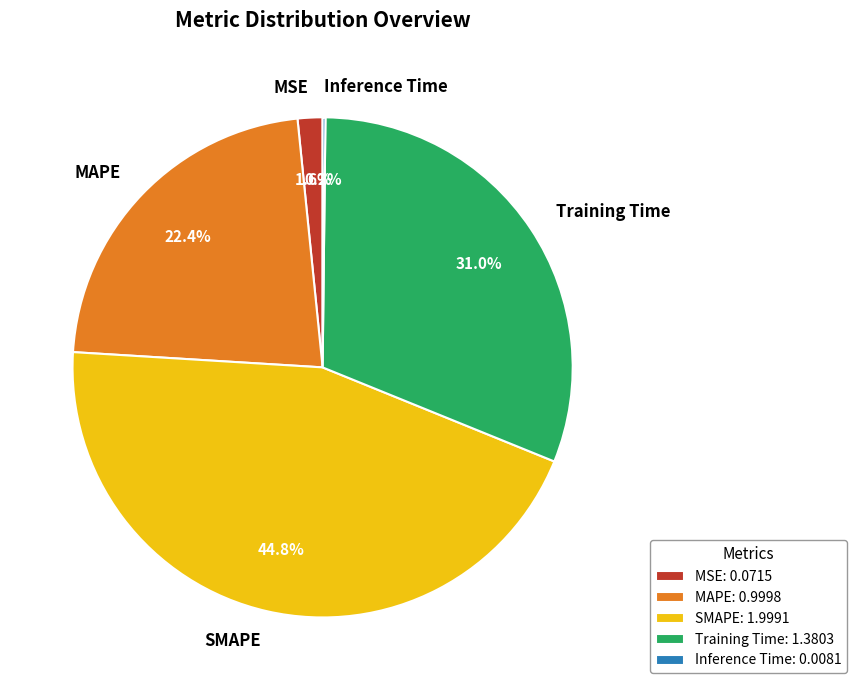

Between MAPE and MSE, which is larger?

MAPE